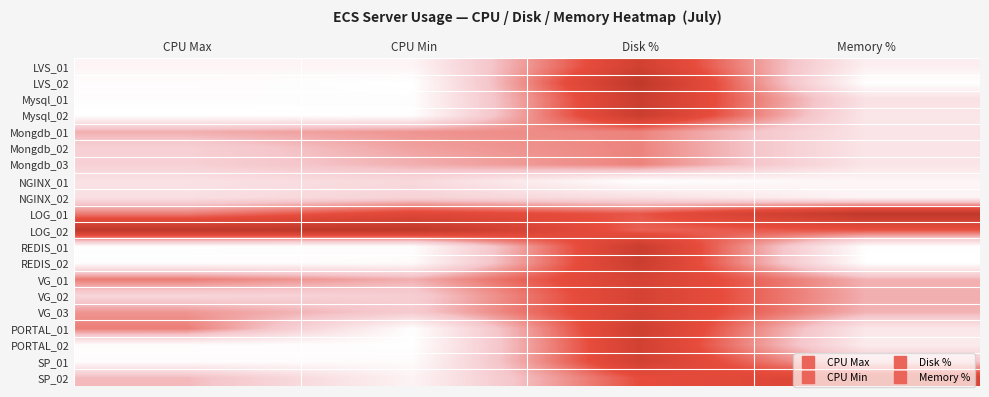

Reading left to right, list all the values displayed in this chart.

LVS_01: CPU Max=0.1	CPU Min=0.1	Disk %=0.8	Memory %=0.1
LVS_02: CPU Max=0.0	CPU Min=0.0	Disk %=1.0	Memory %=0.0
Mysql_01: CPU Max=0.0	CPU Min=0.0	Disk %=0.9	Memory %=0.2
Mysql_02: CPU Max=0.0	CPU Min=0.0	Disk %=0.9	Memory %=0.1
Mongdb_01: CPU Max=0.4	CPU Min=0.5	Disk %=0.5	Memory %=0.2
Mongdb_02: CPU Max=0.3	CPU Min=0.4	Disk %=0.5	Memory %=0.2
Mongdb_03: CPU Max=0.3	CPU Min=0.4	Disk %=0.5	Memory %=0.2
NGINX_01: CPU Max=0.2	CPU Min=0.2	Disk %=0.0	Memory %=0.1
NGINX_02: CPU Max=0.2	CPU Min=0.3	Disk %=0.2	Memory %=0.1
LOG_01: CPU Max=0.5	CPU Min=0.7	Disk %=0.6	Memory %=1.0
LOG_02: CPU Max=1.0	CPU Min=1.0	Disk %=0.6	Memory %=0.6
REDIS_01: CPU Max=0.0	CPU Min=0.0	Disk %=0.9	Memory %=0.0
REDIS_02: CPU Max=0.0	CPU Min=0.0	Disk %=0.9	Memory %=0.0
VG_01: CPU Max=0.5	CPU Min=0.4	Disk %=0.8	Memory %=0.4
VG_02: CPU Max=0.2	CPU Min=0.3	Disk %=0.8	Memory %=0.4
VG_03: CPU Max=0.5	CPU Min=0.3	Disk %=0.8	Memory %=0.4
PORTAL_01: CPU Max=0.5	CPU Min=0.0	Disk %=0.9	Memory %=0.1
PORTAL_02: CPU Max=0.0	CPU Min=0.0	Disk %=0.8	Memory %=0.1
SP_01: CPU Max=0.0	CPU Min=0.0	Disk %=0.8	Memory %=0.3
SP_02: CPU Max=0.4	CPU Min=0.1	Disk %=0.7	Memory %=0.8